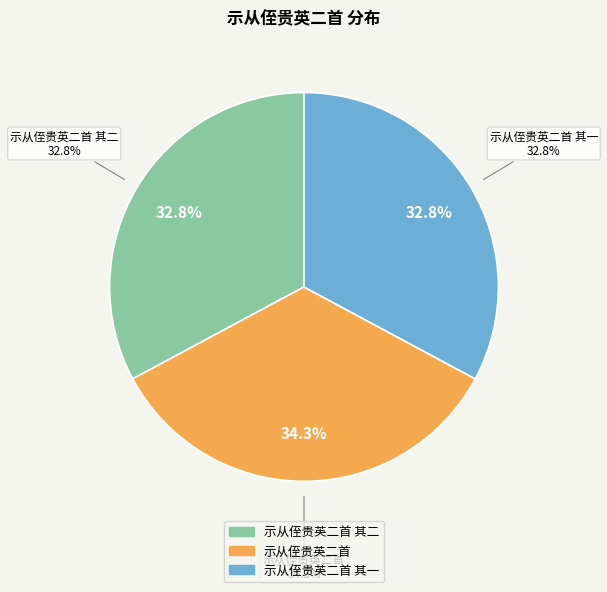

Count the number of slices in the pie.

3